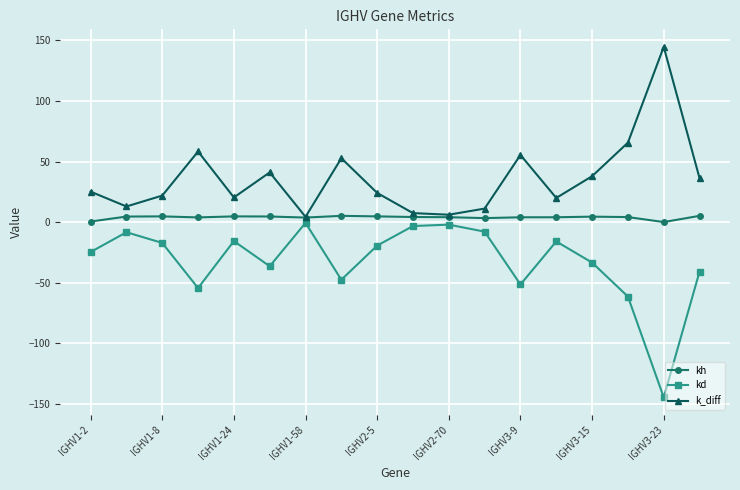

Which series has the largest total across all categories?

k_diff